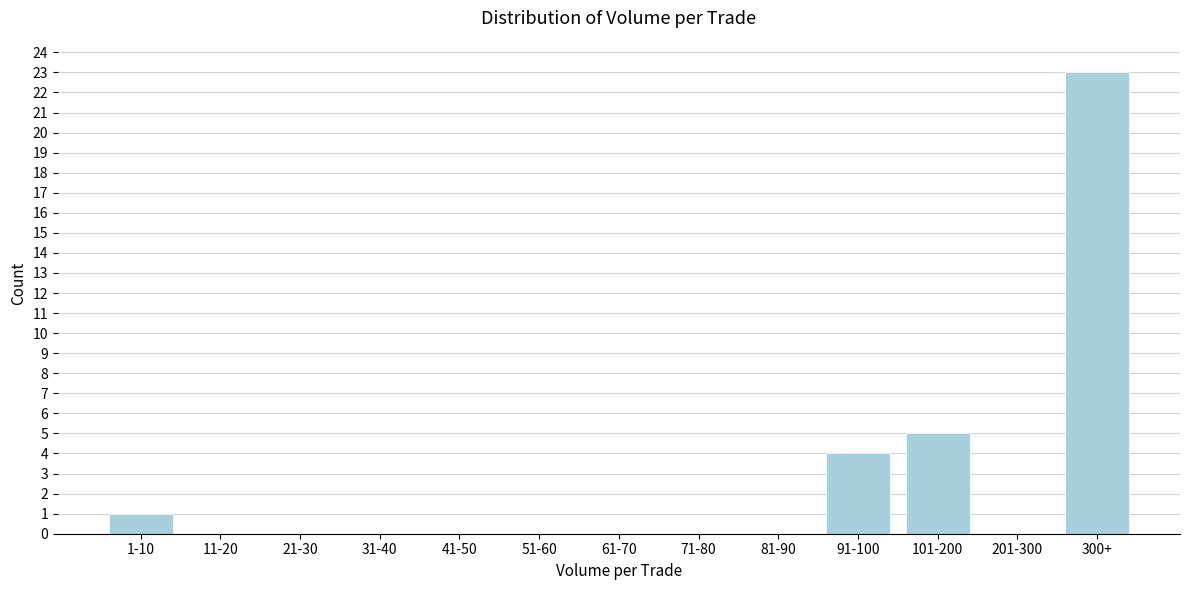

Reading left to right, what are all the values shown in this chart?

1-10=1	11-20=0	21-30=0	31-40=0	41-50=0	51-60=0	61-70=0	71-80=0	81-90=0	91-100=4	101-200=5	201-300=0	300+=23